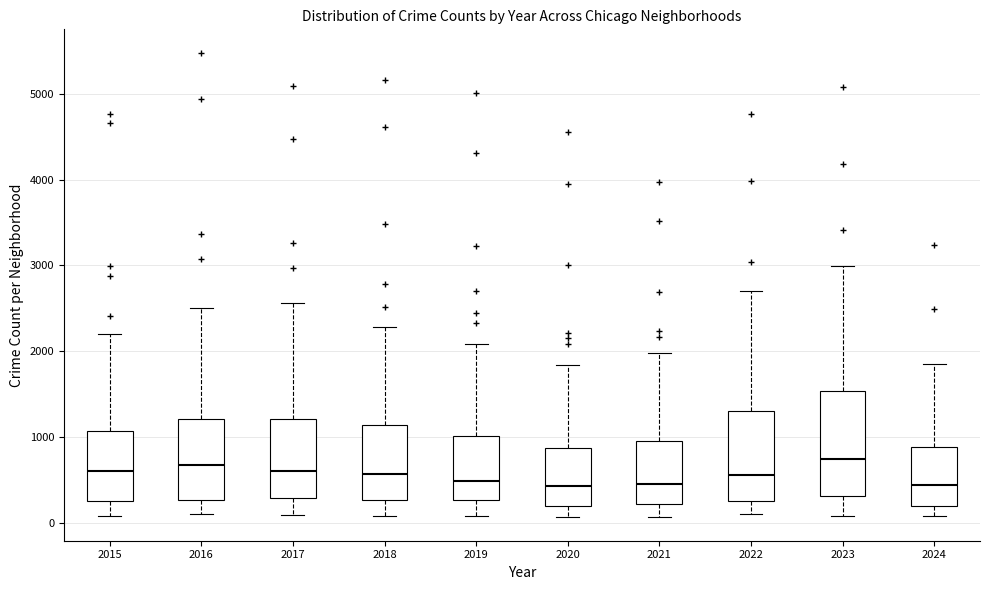

Where does the lower whisker of the box at x = 2015 end on the y-axis? The values are not printed on the chart, so give them approximately, as read against the axis.

100